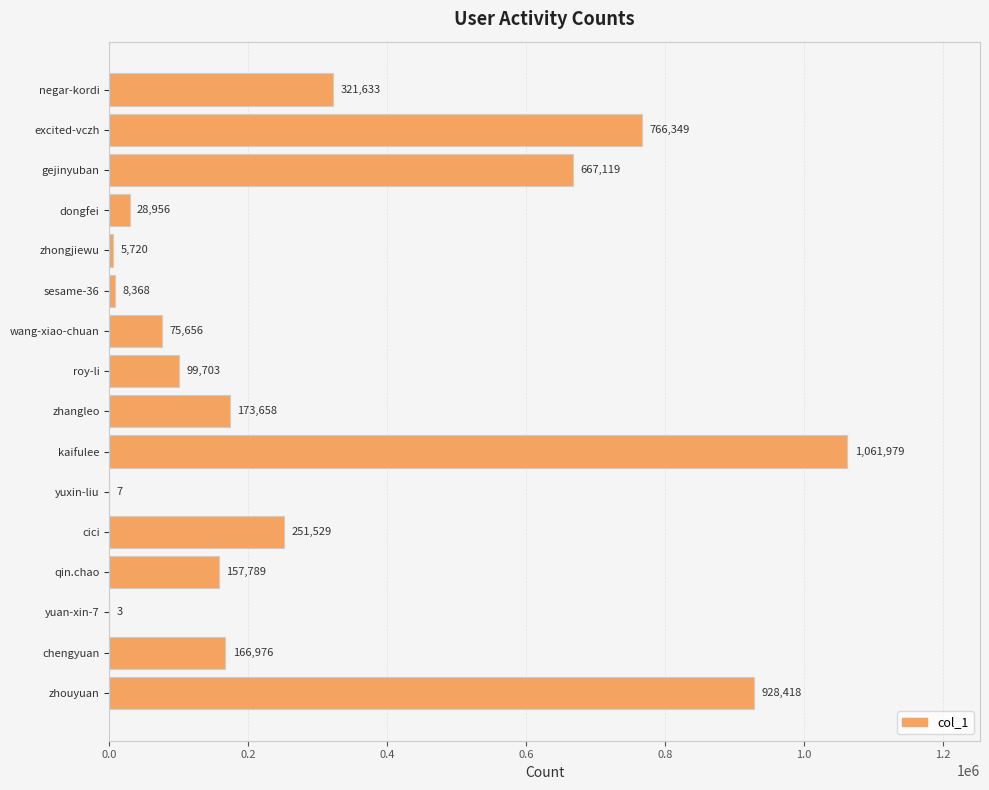

What value does the data have at zhouyuan?

928418